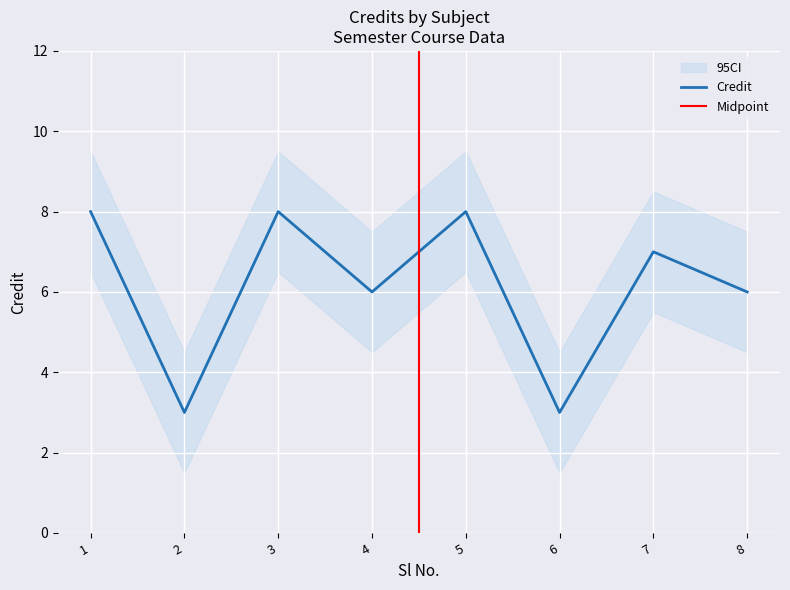

Approximately how many times larger is the value at 7 compared to 8?

1.2